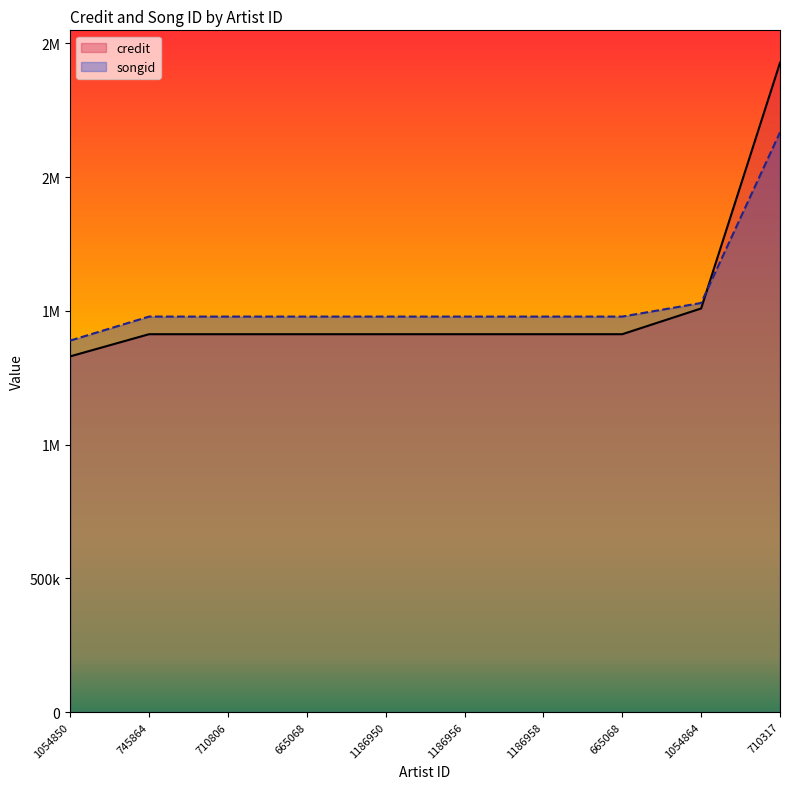

What is the total value across all series at 710806?

2891629